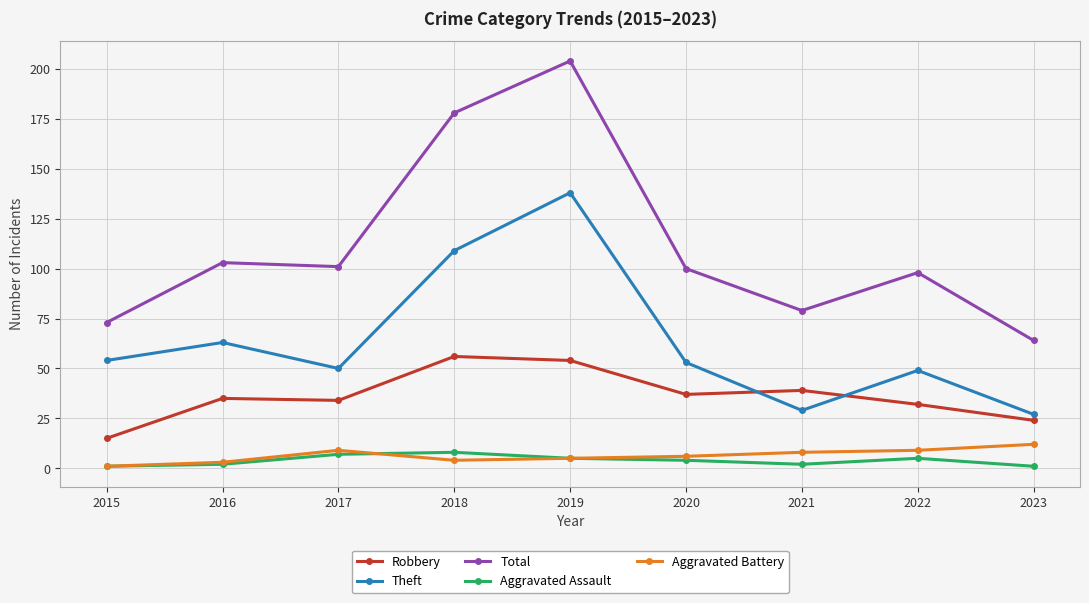

Reading left to right, list all the values displayed in this chart.

Robbery: 2015=15	2016=35	2017=34	2018=56	2019=54	2020=37	2021=39	2022=32	2023=24
Theft: 2015=54	2016=63	2017=50	2018=109	2019=138	2020=53	2021=29	2022=49	2023=27
Total: 2015=73	2016=103	2017=101	2018=178	2019=204	2020=100	2021=79	2022=98	2023=64
Aggravated Assault: 2015=1	2016=2	2017=7	2018=8	2019=5	2020=4	2021=2	2022=5	2023=1
Aggravated Battery: 2015=1	2016=3	2017=9	2018=4	2019=5	2020=6	2021=8	2022=9	2023=12